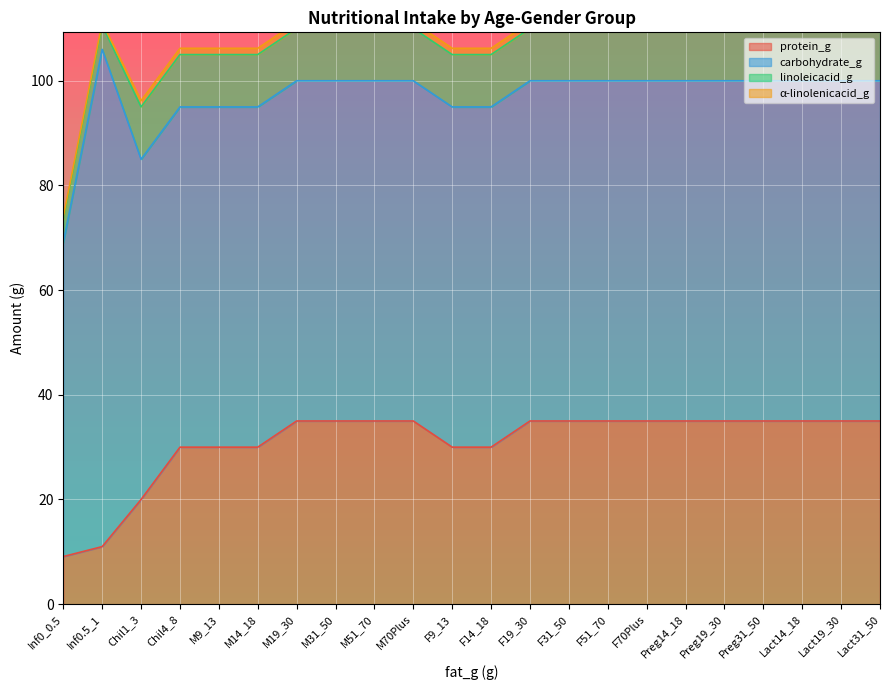

Reading left to right, what are all the values shown in this chart?

protein_g: Inf0_0.5=9.1	Inf0.5_1=11.0	Chil1_3=20.0	Chil4_8=30.0	M9_13=30.0	M14_18=30.0	M19_30=35.0	M31_50=35.0	M51_70=35.0	M70Plus=35.0	F9_13=30.0	F14_18=30.0	F19_30=35.0	F31_50=35.0	F51_70=35.0	F70Plus=35.0	Preg14_18=35.0	Preg19_30=35.0	Preg31_50=35.0	Lact14_18=35.0	Lact19_30=35.0	Lact31_50=35.0
carbohydrate_g: Inf0_0.5=60.0	Inf0.5_1=95.0	Chil1_3=65.0	Chil4_8=65.0	M9_13=65.0	M14_18=65.0	M19_30=65.0	M31_50=65.0	M51_70=65.0	M70Plus=65.0	F9_13=65.0	F14_18=65.0	F19_30=65.0	F31_50=65.0	F51_70=65.0	F70Plus=65.0	Preg14_18=65.0	Preg19_30=65.0	Preg31_50=65.0	Lact14_18=65.0	Lact19_30=65.0	Lact31_50=65.0
linoleicacid_g: Inf0_0.5=4.4	Inf0.5_1=4.6	Chil1_3=10.0	Chil4_8=10.0	M9_13=10.0	M14_18=10.0	M19_30=10.0	M31_50=10.0	M51_70=10.0	M70Plus=10.0	F9_13=10.0	F14_18=10.0	F19_30=10.0	F31_50=10.0	F51_70=10.0	F70Plus=10.0	Preg14_18=10.0	Preg19_30=10.0	Preg31_50=10.0	Lact14_18=10.0	Lact19_30=10.0	Lact31_50=10.0
α-linolenicacid_g: Inf0_0.5=0.5	Inf0.5_1=0.5	Chil1_3=1.2	Chil4_8=1.2	M9_13=1.2	M14_18=1.2	M19_30=1.2	M31_50=1.2	M51_70=1.2	M70Plus=1.2	F9_13=1.2	F14_18=1.2	F19_30=1.2	F31_50=1.2	F51_70=1.2	F70Plus=1.2	Preg14_18=1.2	Preg19_30=1.2	Preg31_50=1.2	Lact14_18=1.2	Lact19_30=1.2	Lact31_50=1.2